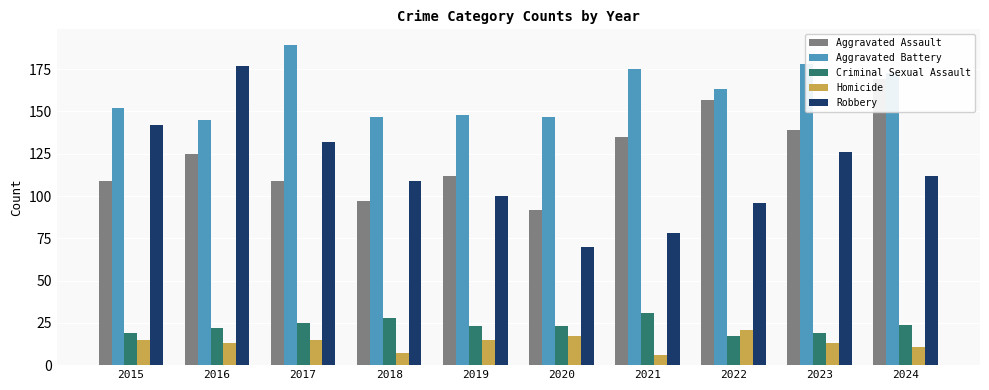

What is the approximate value of Robbery at 2024, to the nearest 50?

100